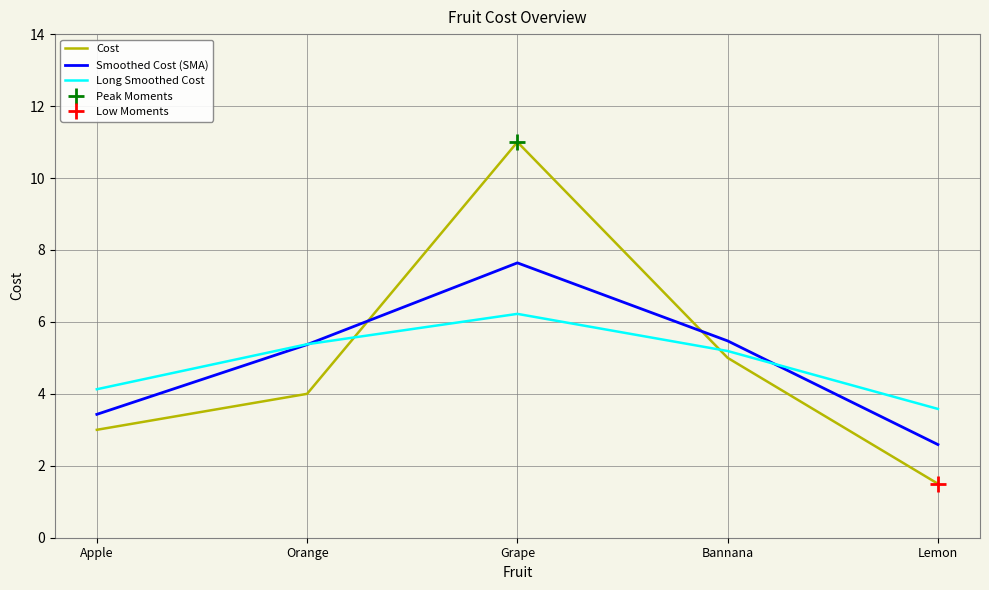

Is it true that Long Smoothed Cost equals 2.1 at Lemon?

False